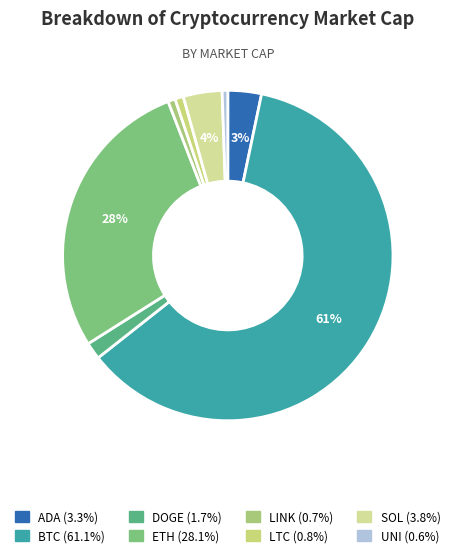

Which slice is the largest?

BTC